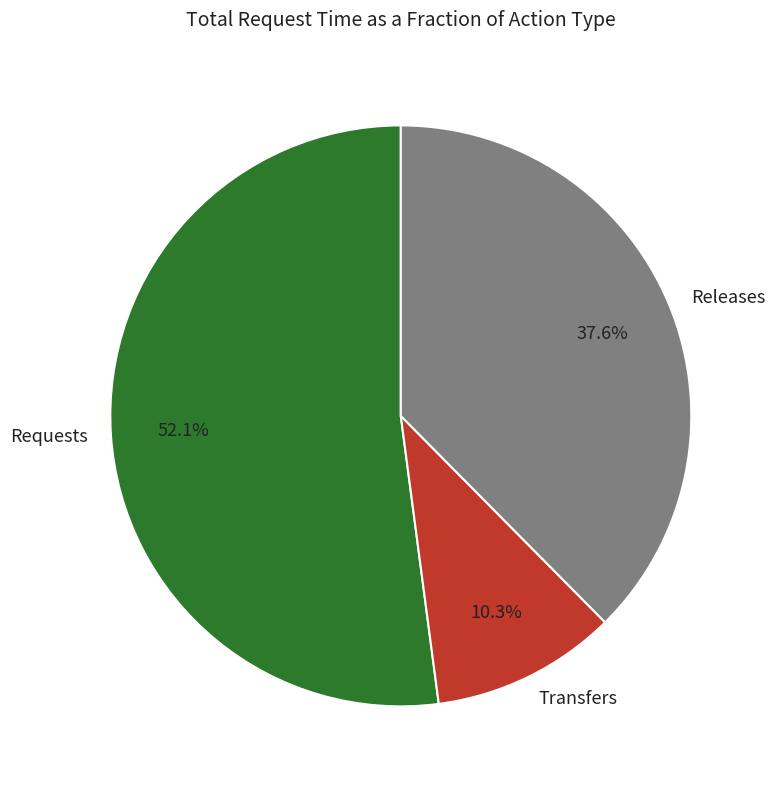

What percentage is the Transfers slice, to the nearest percent?

10%